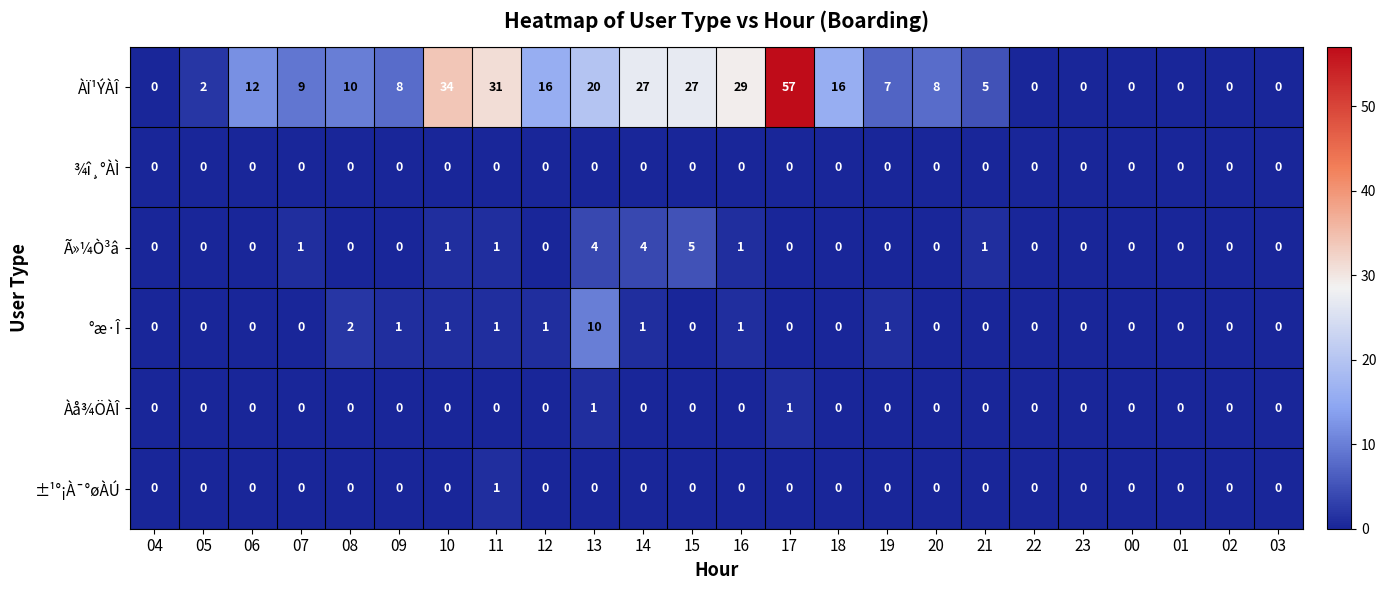

Which series has the largest total across all categories?

ÀÏ¹ÝÀÎ